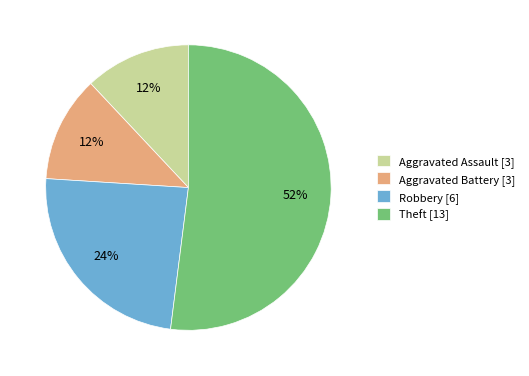

How many slices are in this pie chart?

4